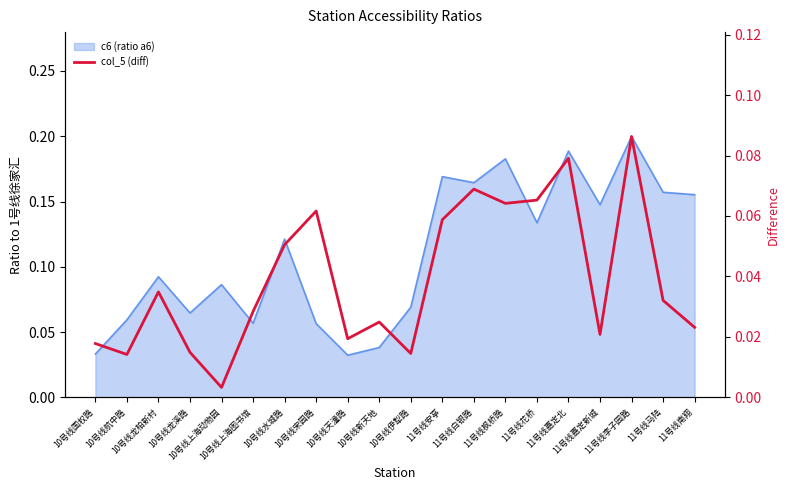

Is it true that the value at 10号线上海动物园 is 0.0?

False